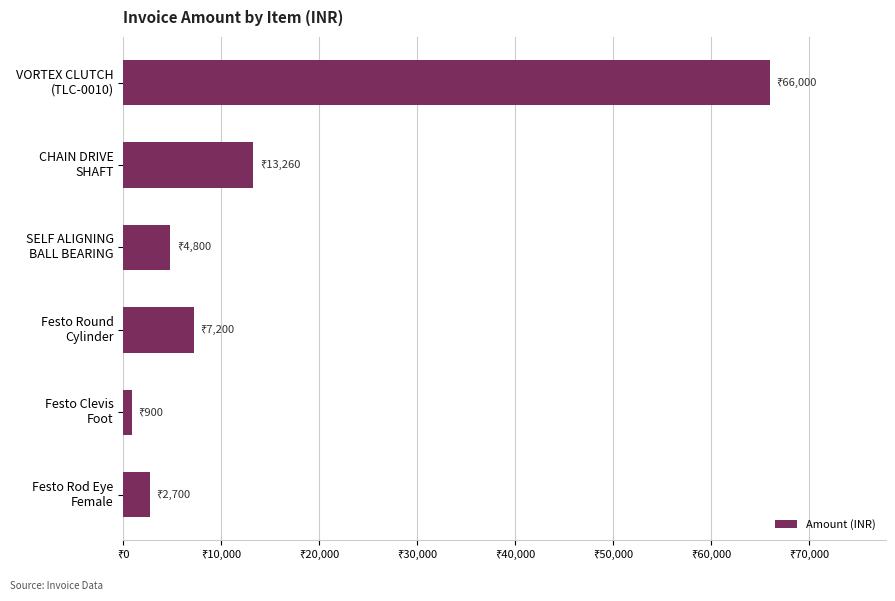

What is the greatest value displayed?

66000